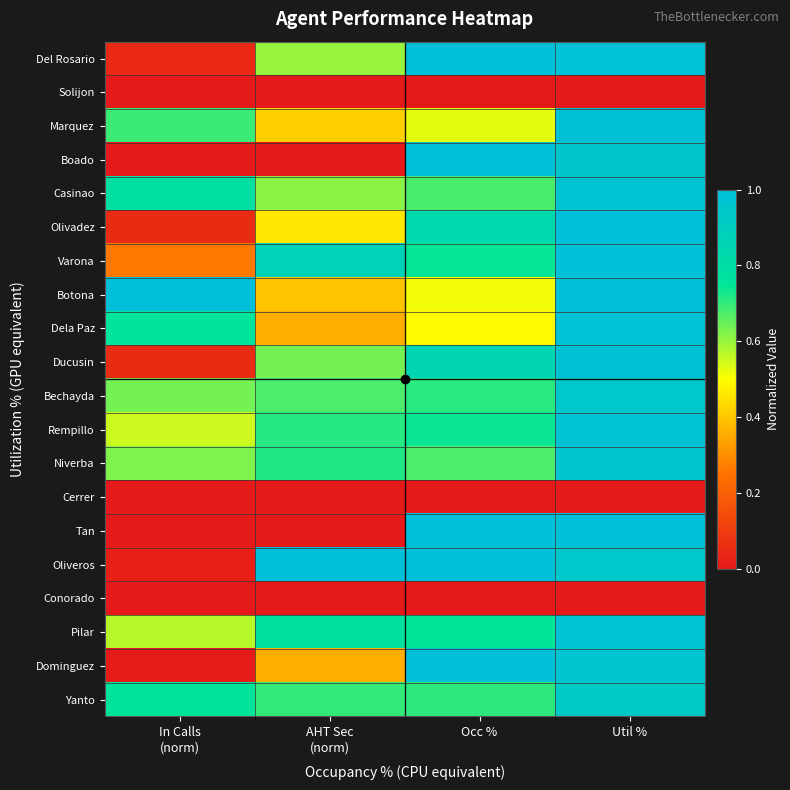

At Util %, list the series in order from smallest to largest.

Solijon, Cerrer, Conorado, Yanto, Bechayda, Oliveros, Boado, Niverba, Dominguez, Casinao, Pilar, Rempillo, Ducusin, Del Rosario, Dela Paz, Marquez, Tan, Varona, Botona, Olivadez